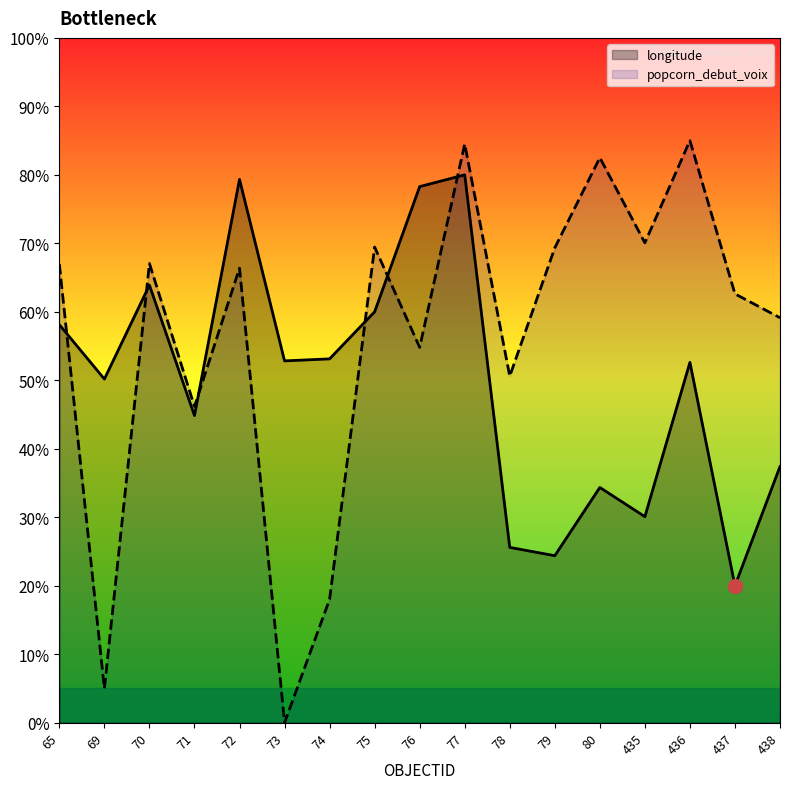

Reading left to right, list all the values displayed in this chart.

65=58.1	69=50.2	70=63.9	71=44.8	72=79.3	73=52.8	74=53.1	75=60.0	76=78.3	77=80.0	78=25.6	79=24.4	80=34.4	435=30.1	436=52.6	437=20.0	438=37.4